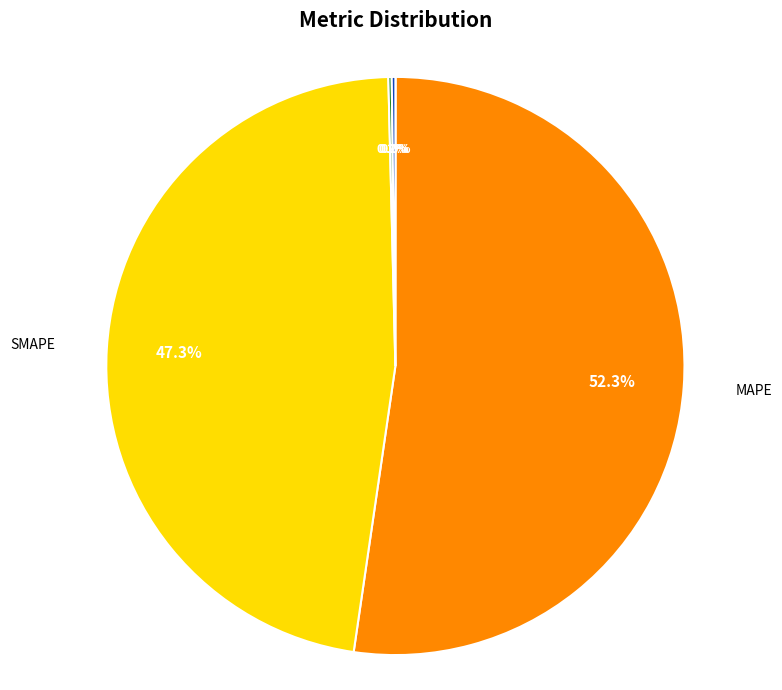

Does any single category account for the majority?

Yes